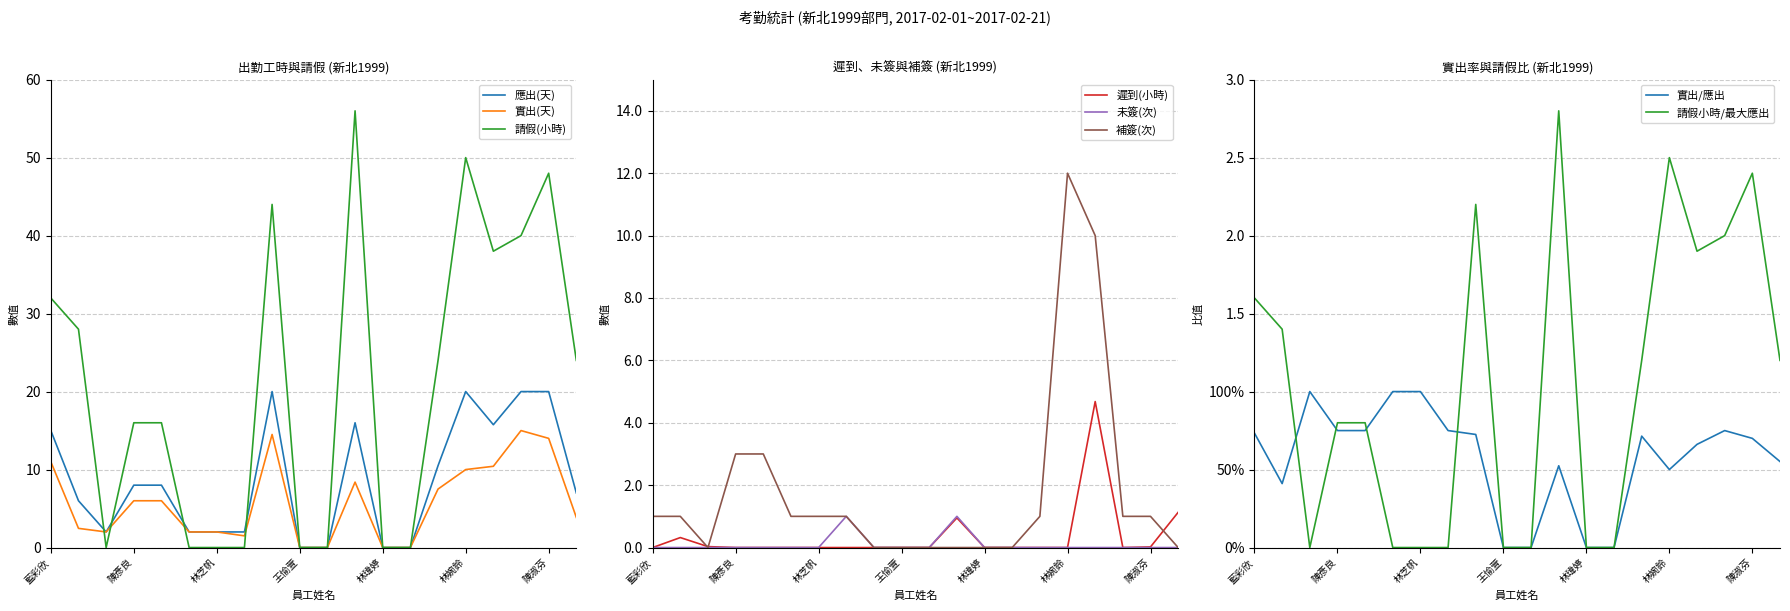

Which has a higher value, 李榮志 or 藍彩欣?

李榮志